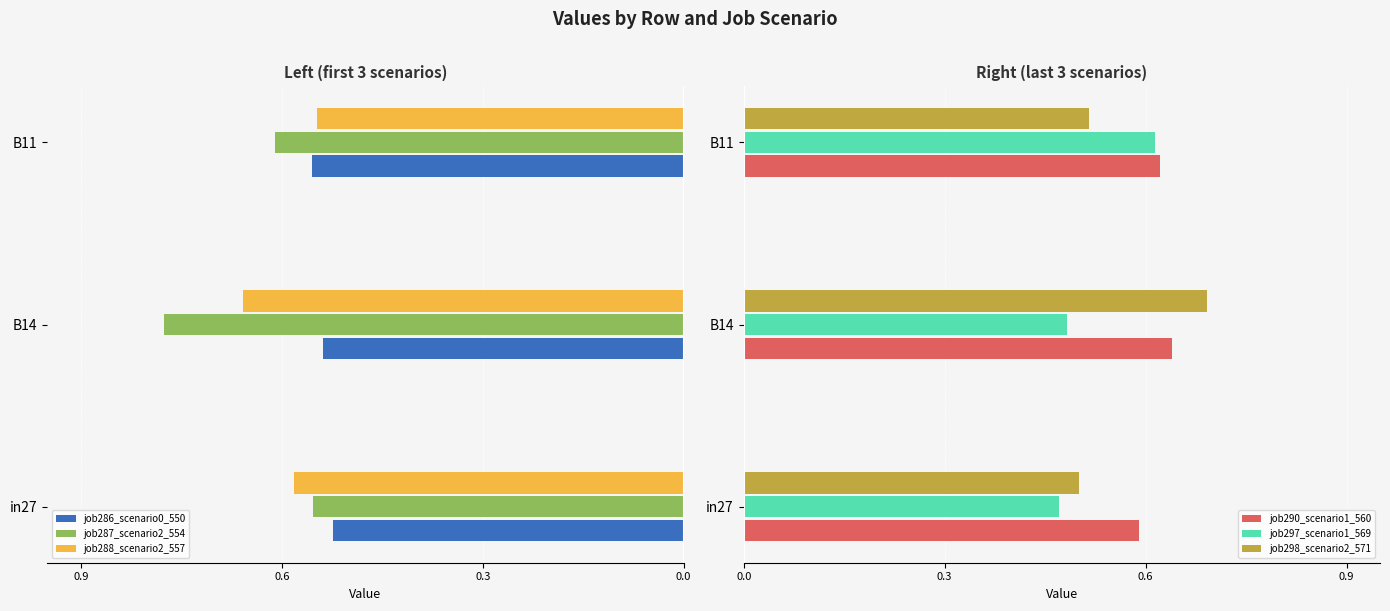

Which series has the largest range (max minus min)?

job287_scenario2_554